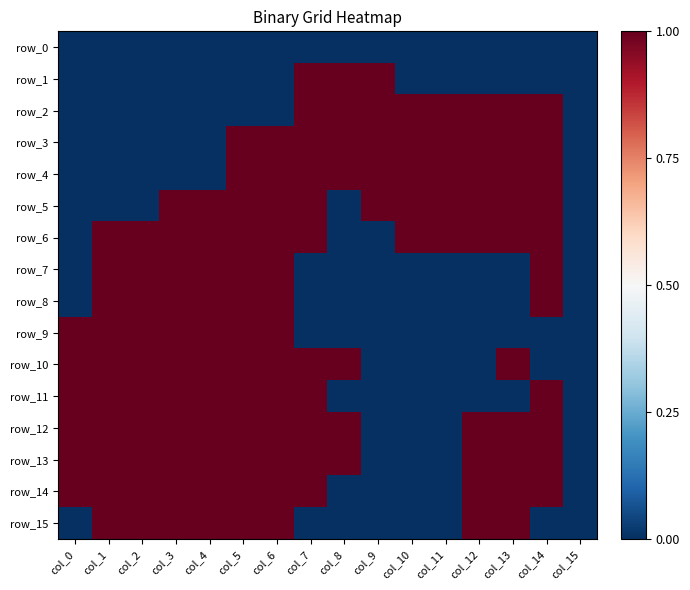

Between col_0 and col_15, which is larger?

col_0